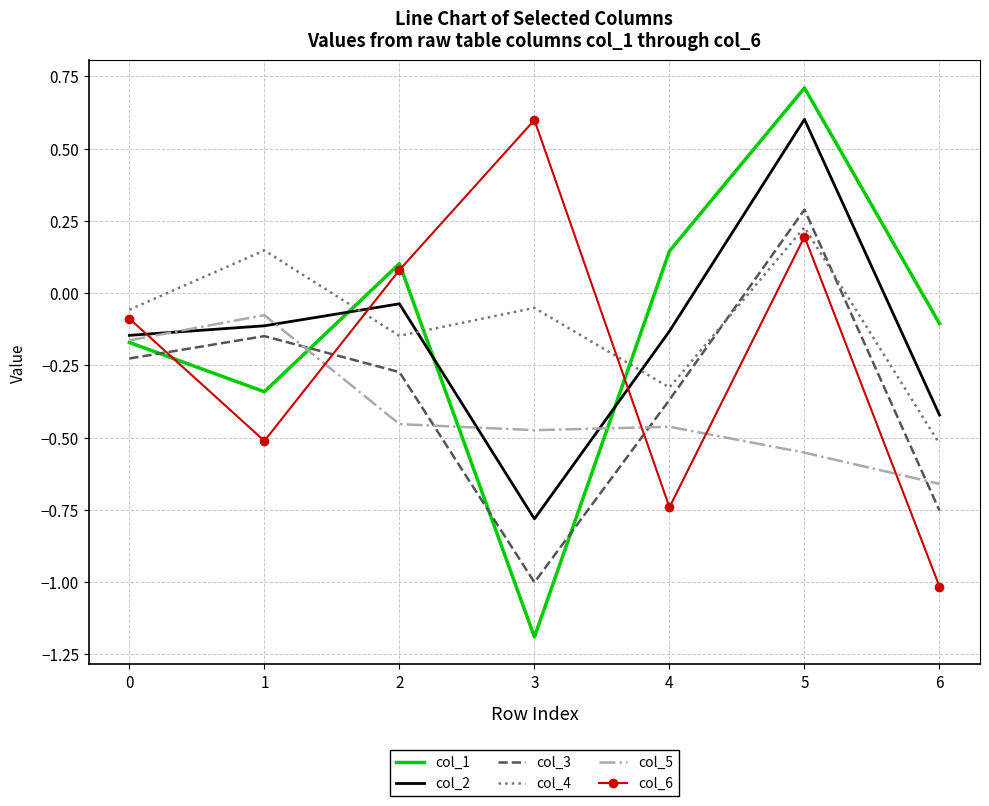

The value of col_5 at 1 is -0.2. True or false?

False